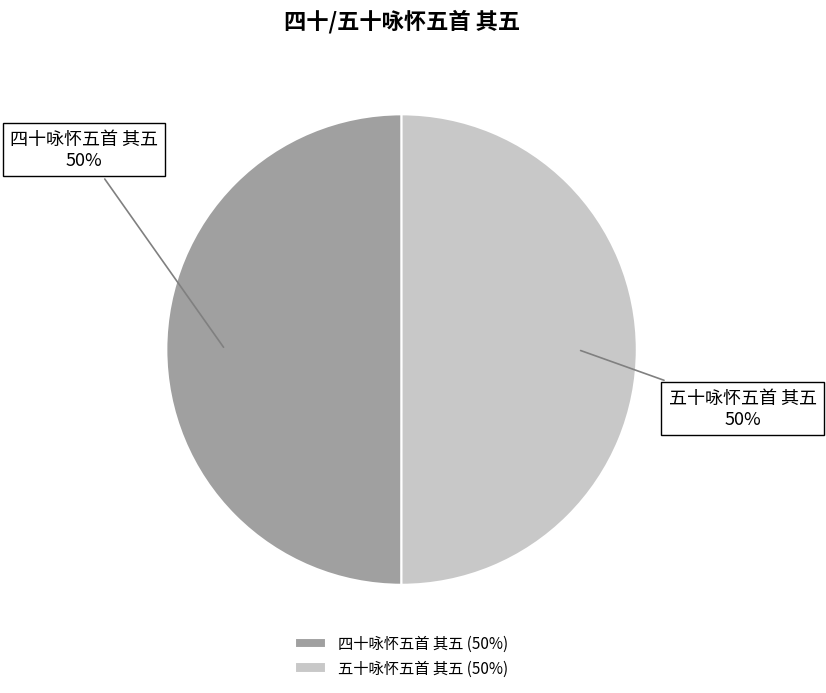

The 五十咏怀五首 其五 slice represents 50% of the pie. True or false?

True